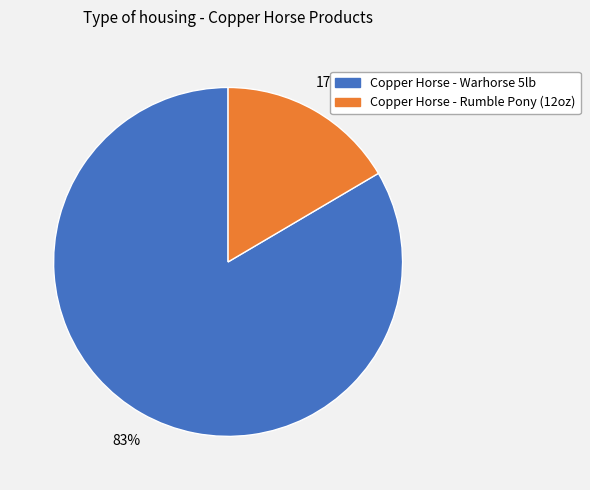

Is it true that Copper Horse - Rumble Pony (12oz) is 17% of the pie?

True